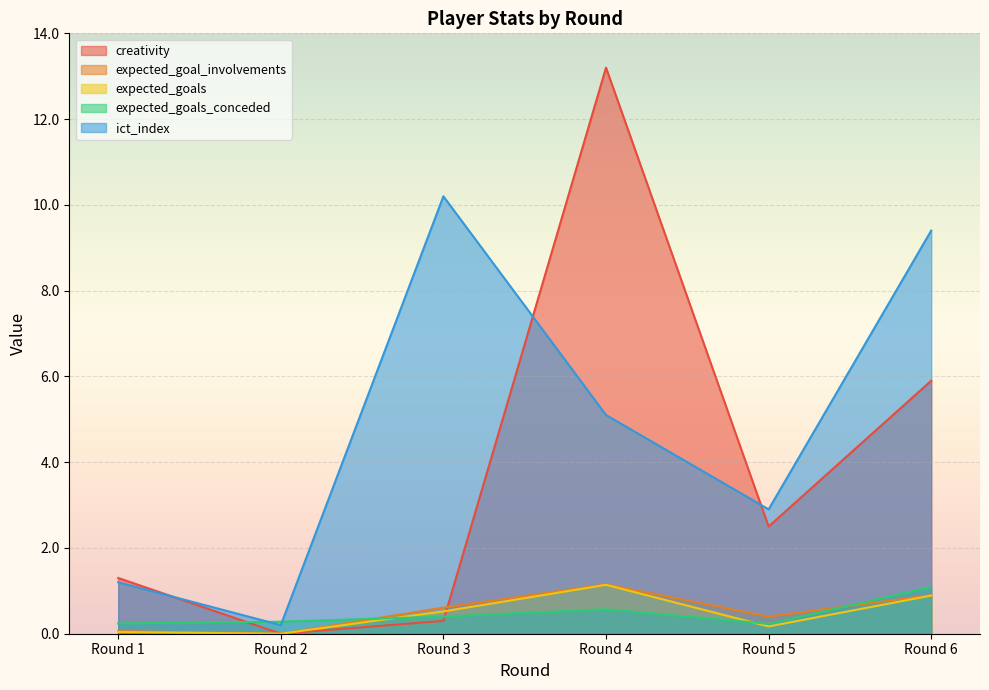

What is the average value of the expected_goals_conceded series?

0.5